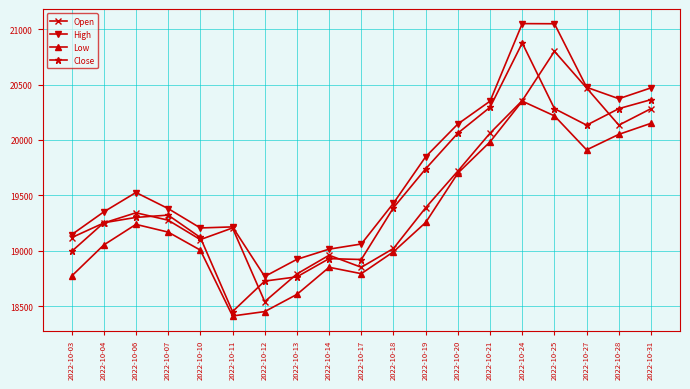

What is the value of the Low point at the 12th from the left?

19254.5